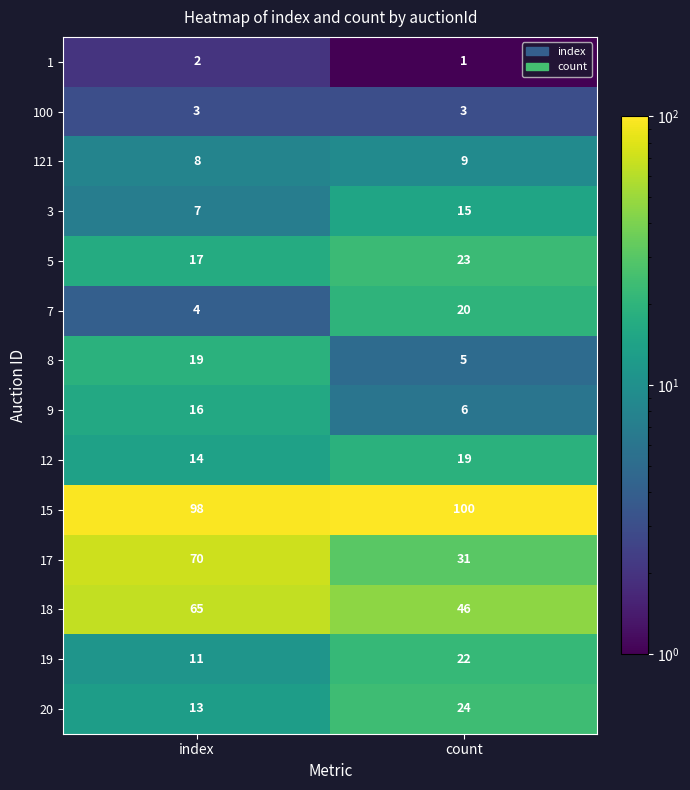

At index, list the series in order from smallest to largest.

1, 100, 7, 3, 121, 19, 20, 12, 9, 5, 8, 18, 17, 15